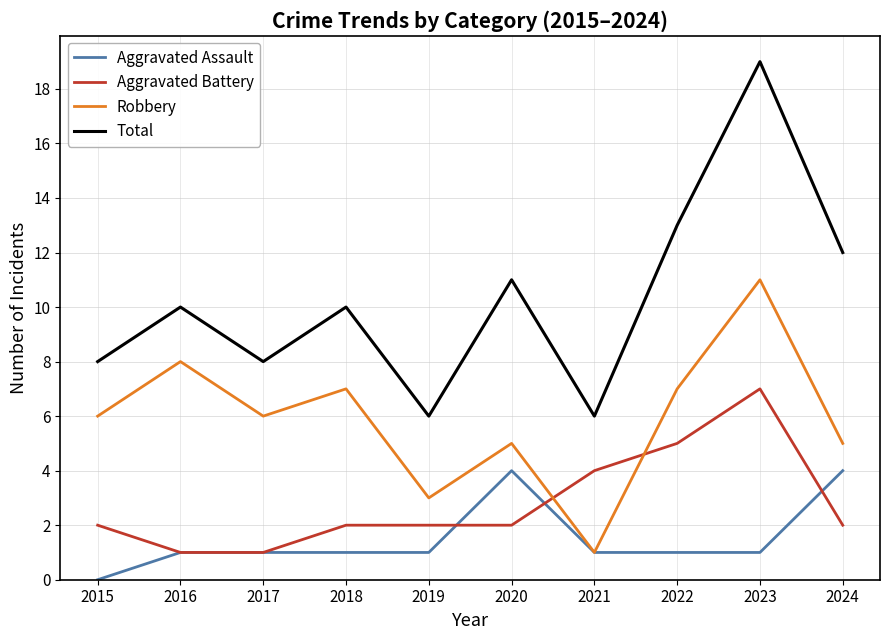

True or false: Total and Aggravated Assault intersect in this chart.

False